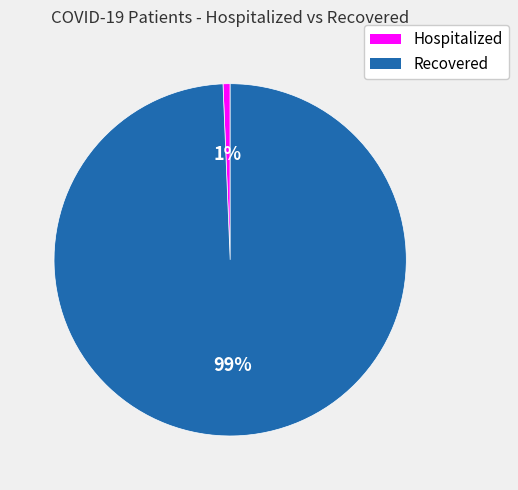

Is there a majority slice in this chart?

Yes